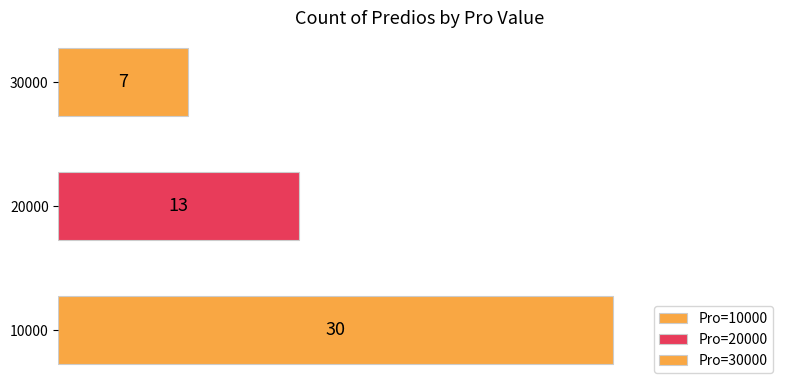

Reading left to right, what are all the values shown in this chart?

30	13	7